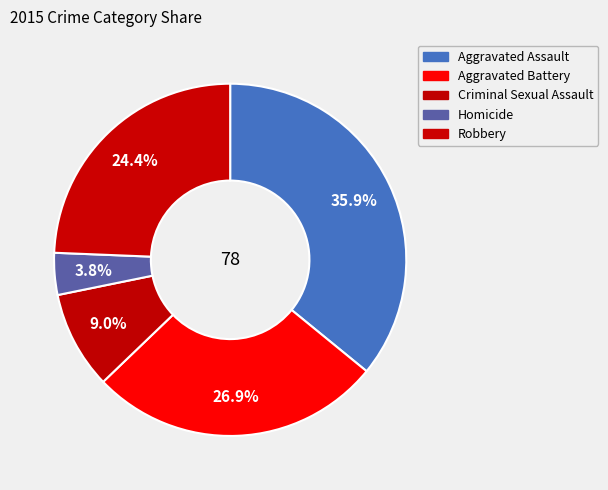

Count the number of slices in the pie.

5